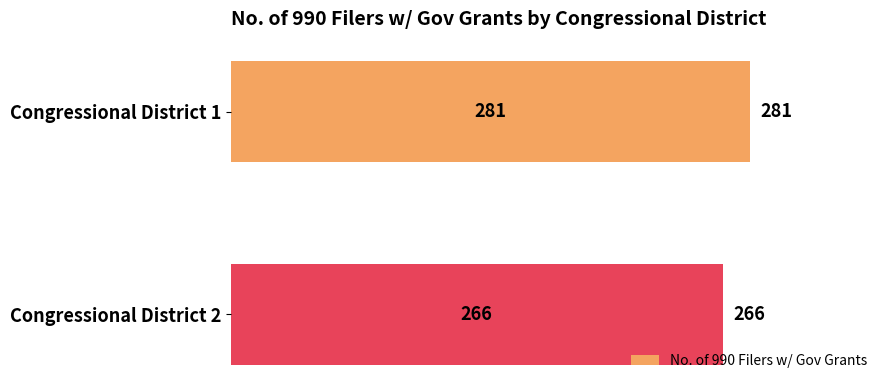

List the labels in order of value, largest first.

Congressional District 1, Congressional District 2